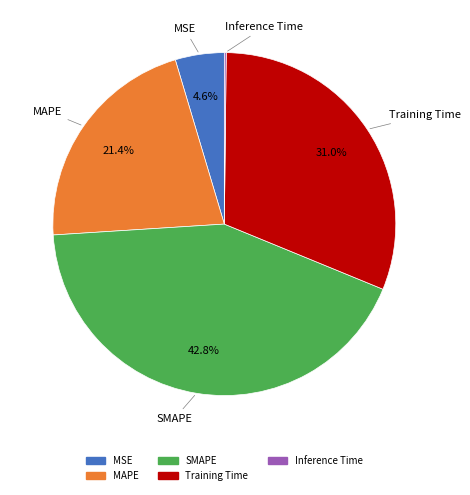

Which slice is the largest?

SMAPE